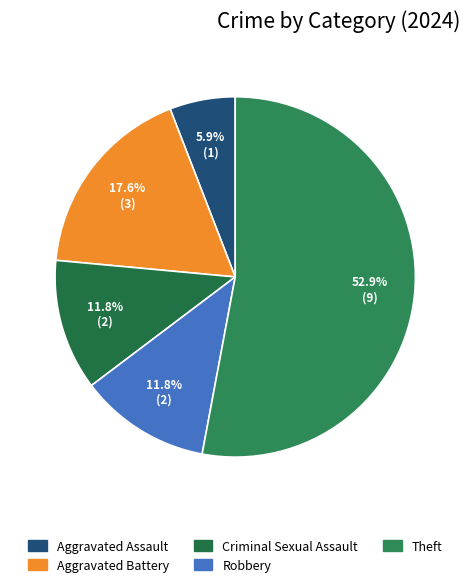

Does any single category account for the majority?

Yes